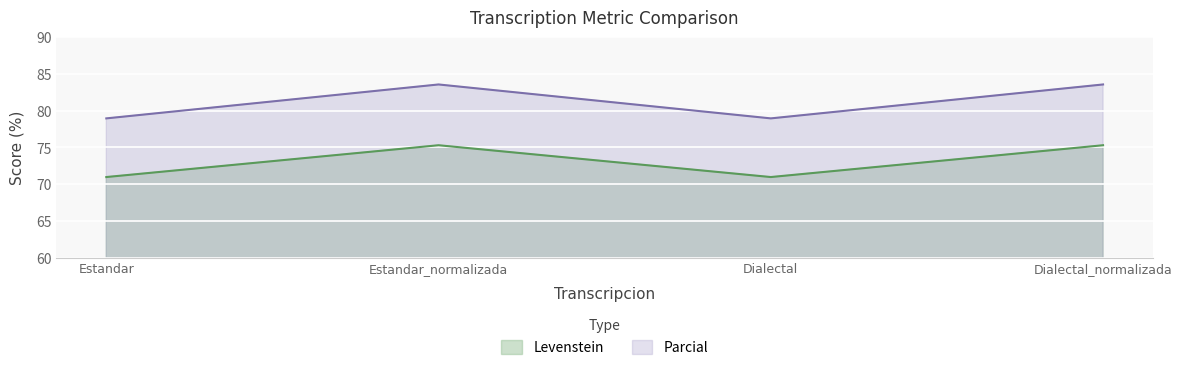

True or false: Levenstein has a value of 71.0 at Estandar.

True